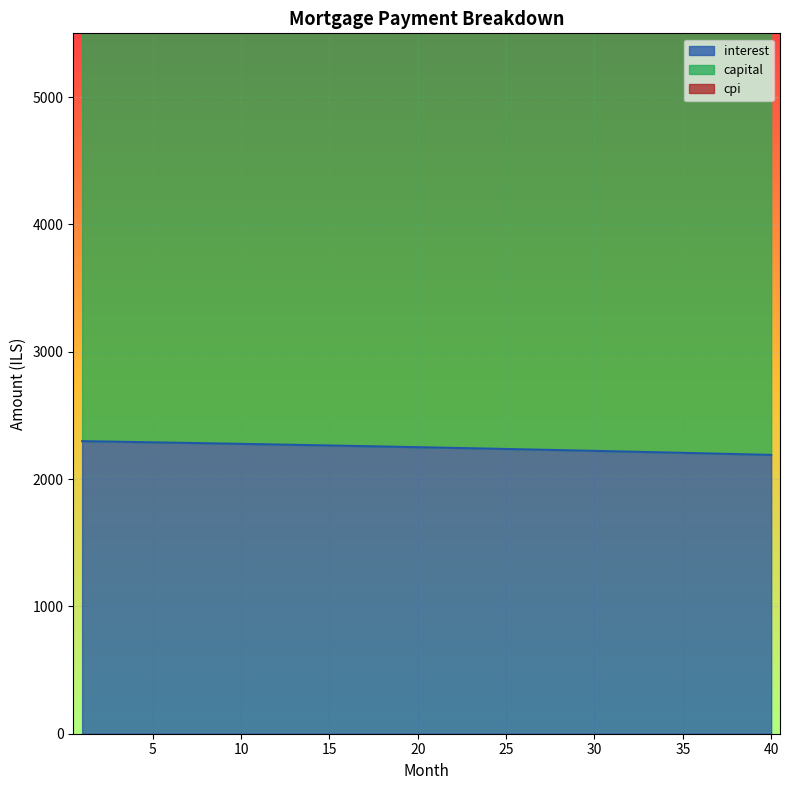

Which series has the largest total across all categories?

cpi